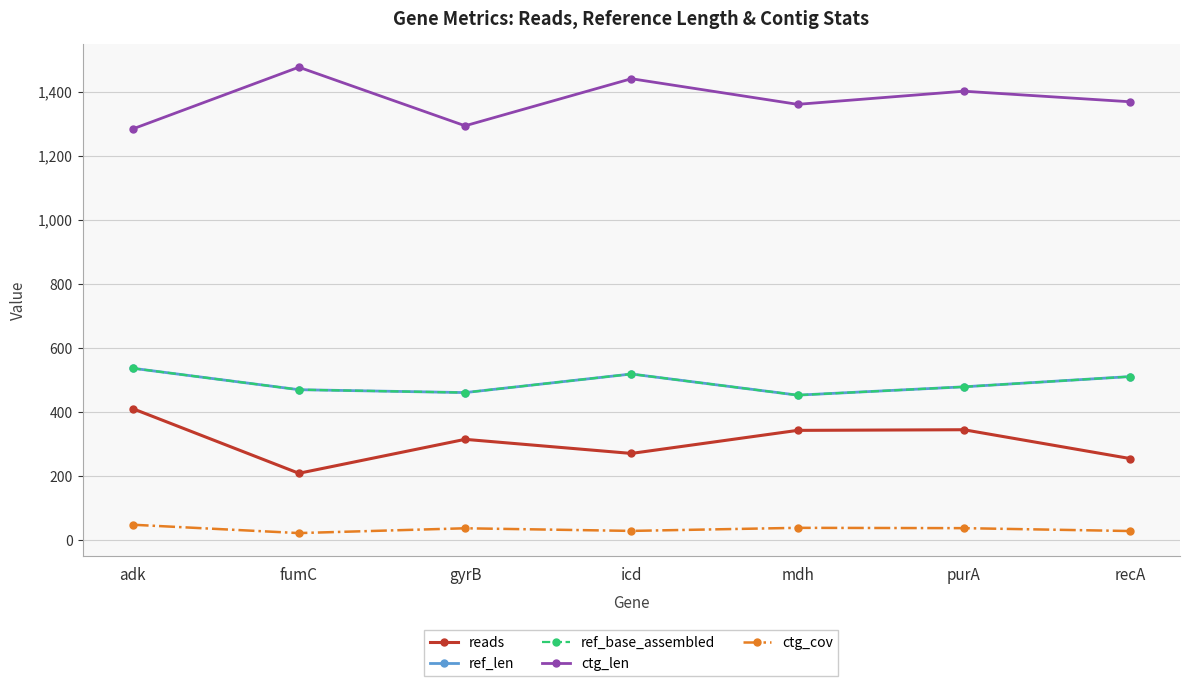

Rank the series by their maximum value, from lowest to highest.

ctg_cov, reads, ref_len, ref_base_assembled, ctg_len